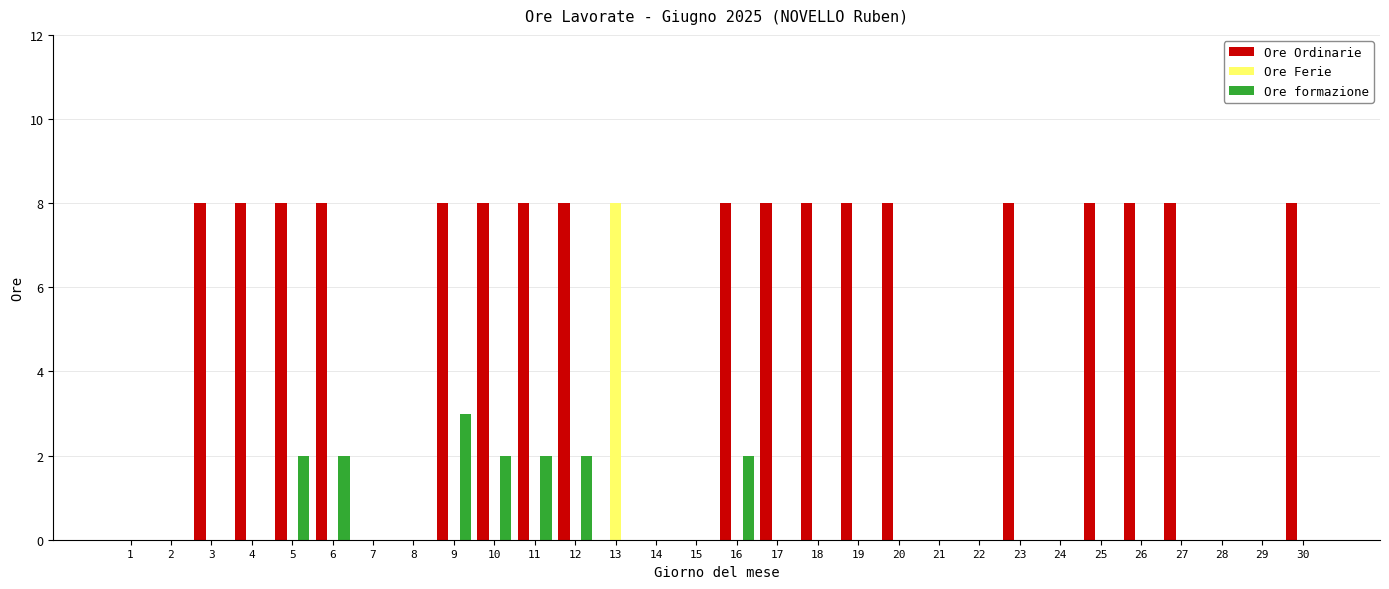

At which label does Ore formazione reach its peak?

9